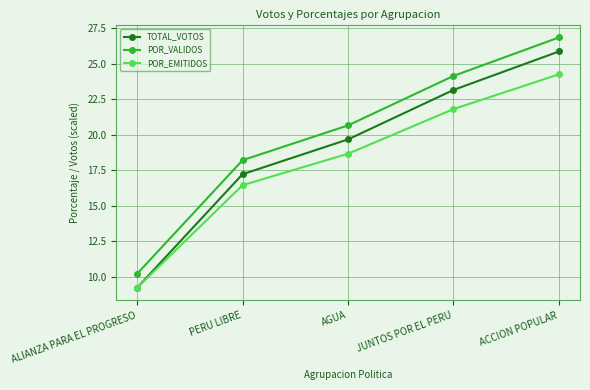

At which category does the chart reach its peak across all series?

ACCION POPULAR